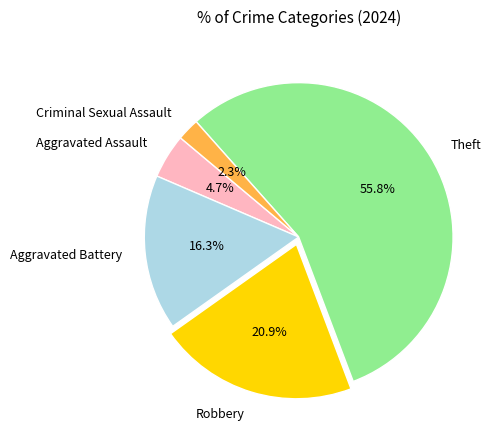

What percentage is the Aggravated Battery slice, to the nearest percent?

16%